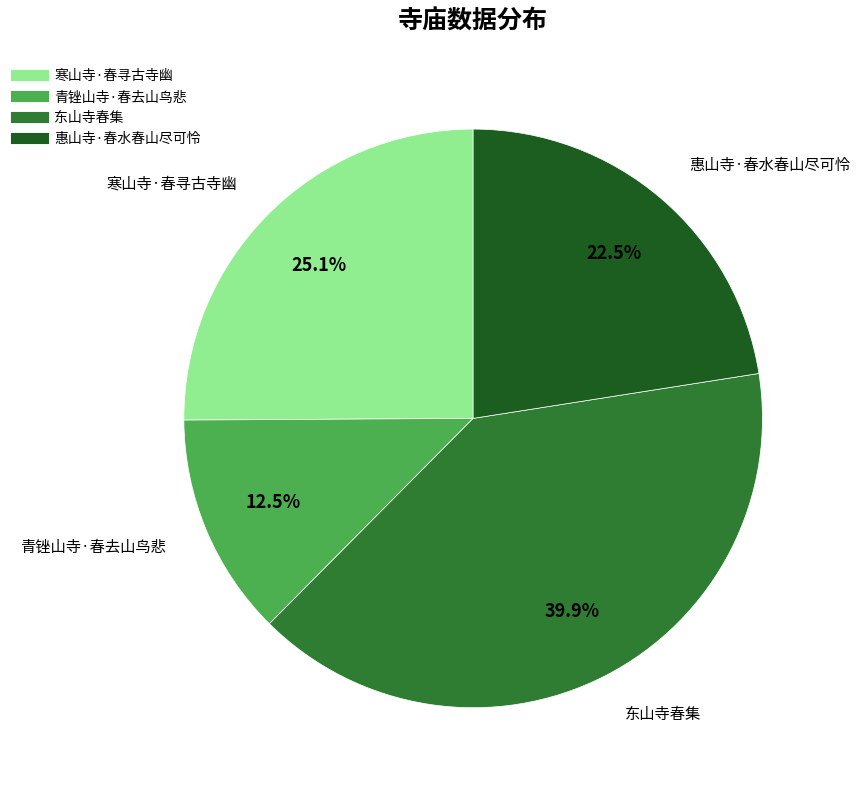

To the nearest percent, what portion does 东山寺春集 represent?

40%